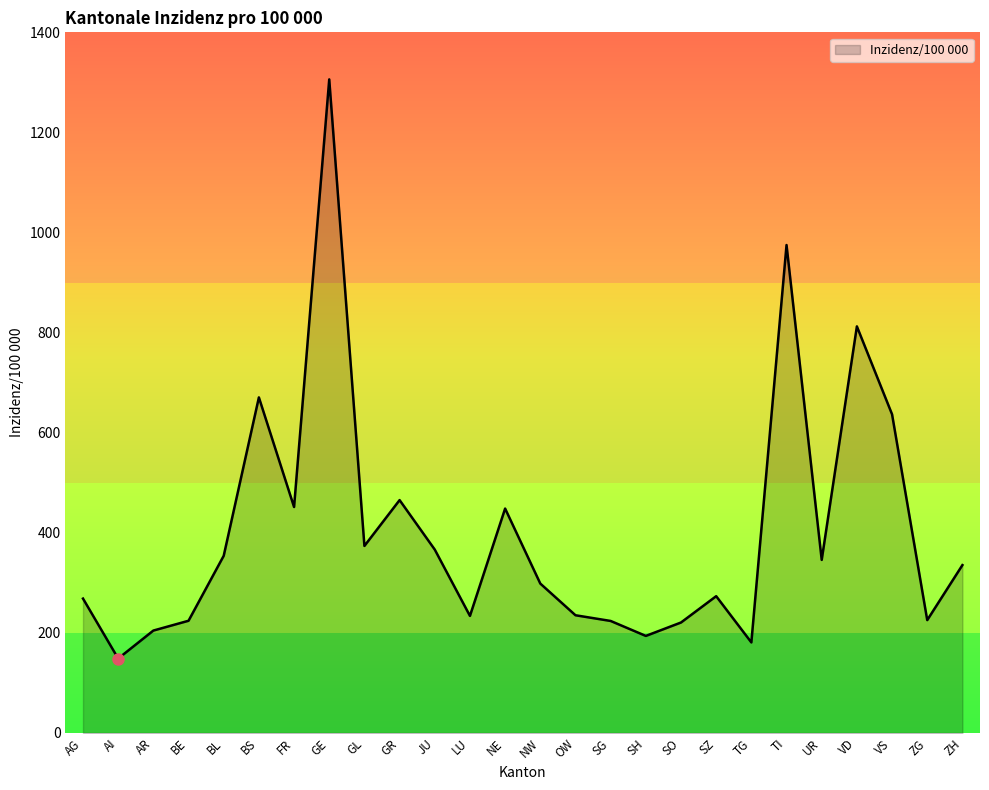

How many interior local valleys (lower than both neighbors) does the data have?

8